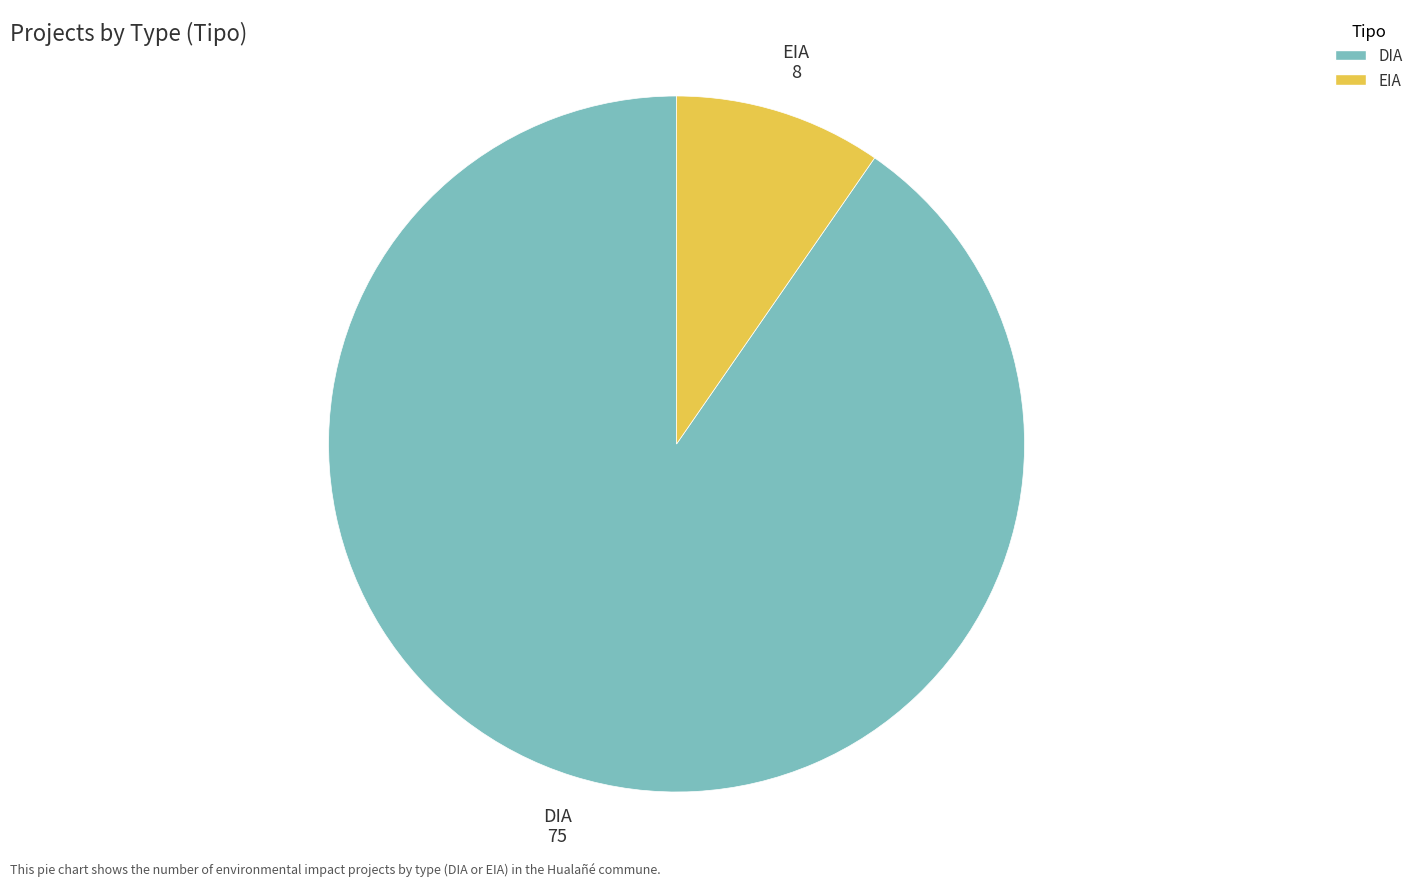

Which category has the biggest portion of the pie?

DIA